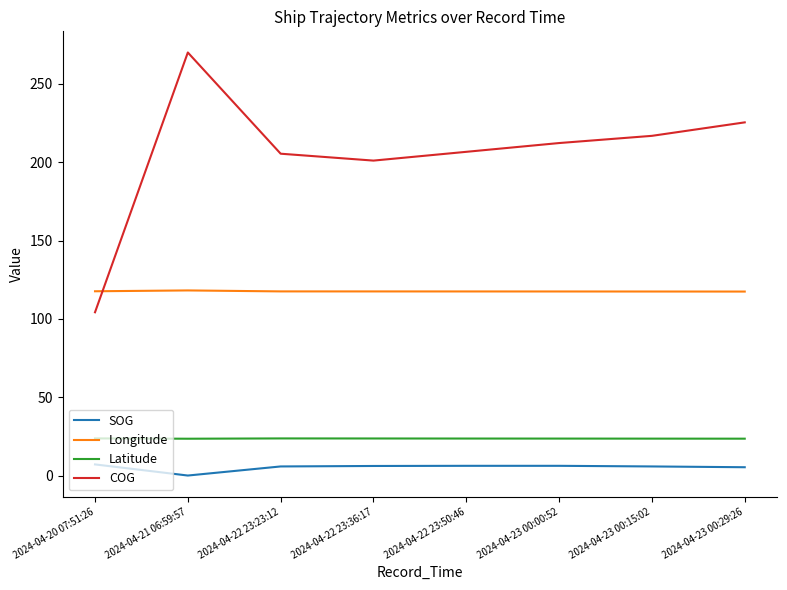

At which category is the sum across all series the highest?

2024-04-21 06:59:57